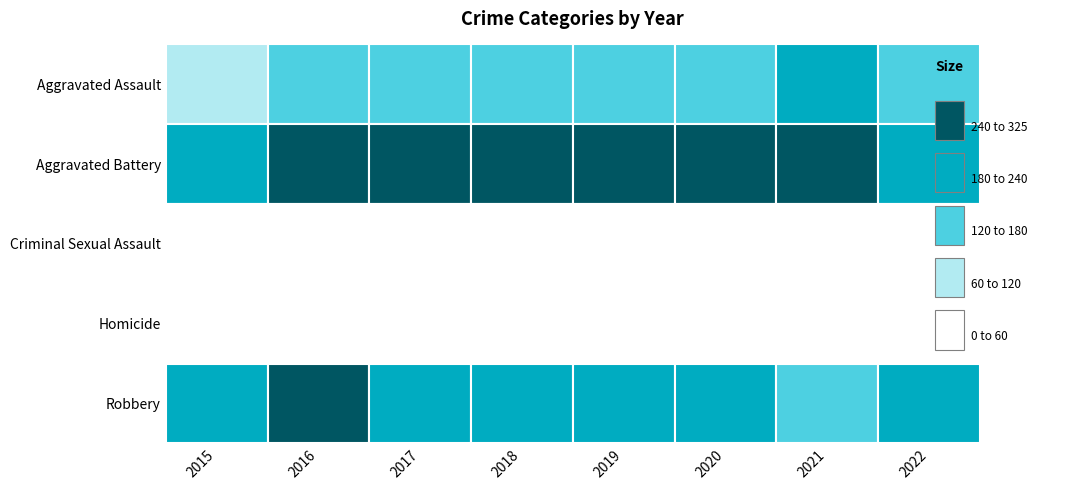

Which series has the largest total across all categories?

Aggravated Battery